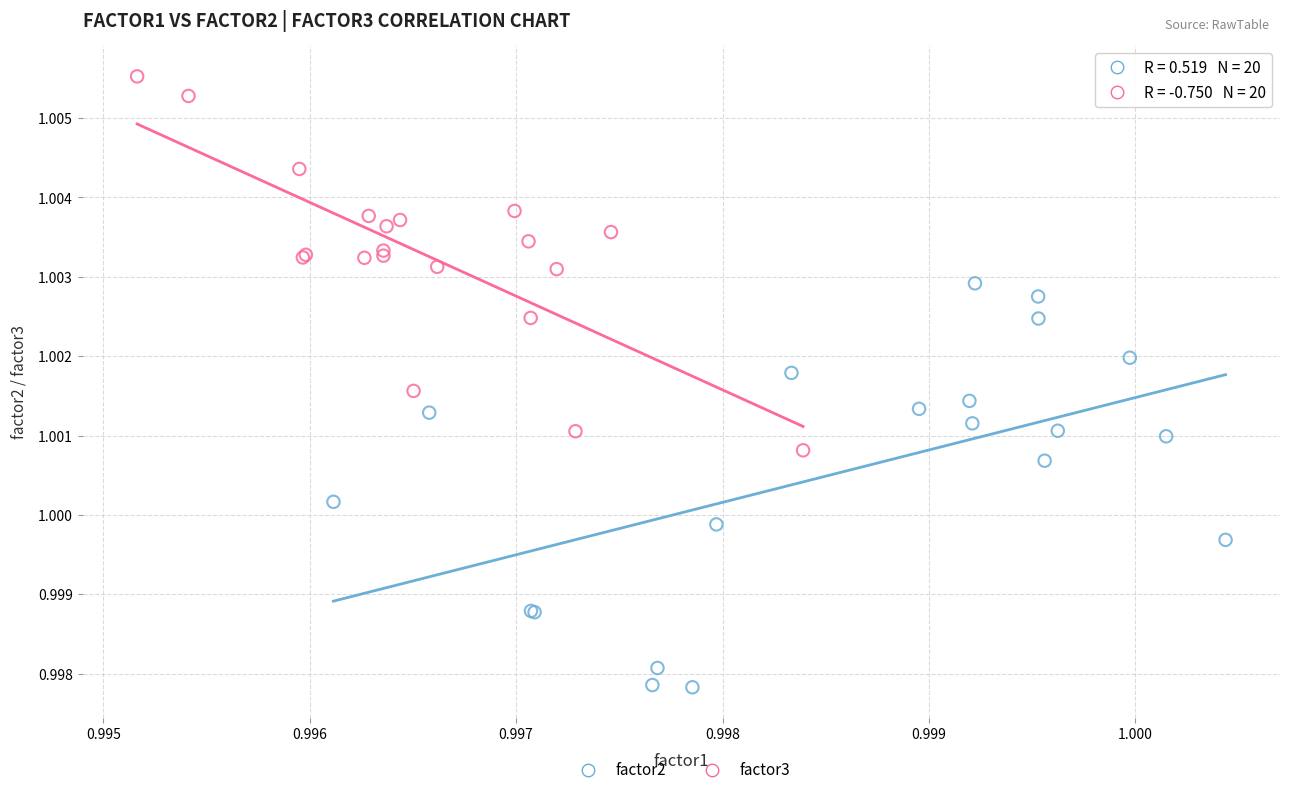

Which series contains the highest Y value?

factor3